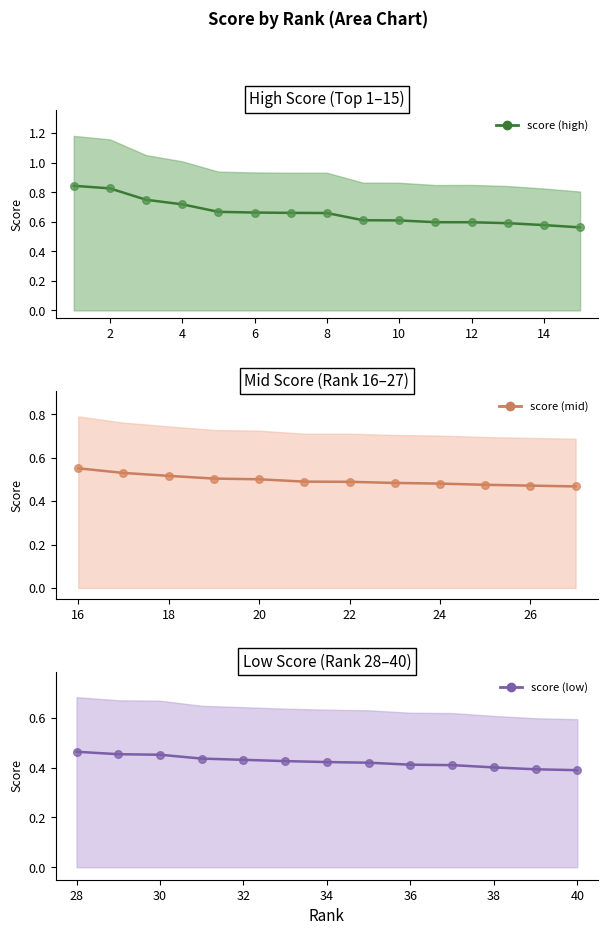

Which has a higher value, 27 or 38?

27